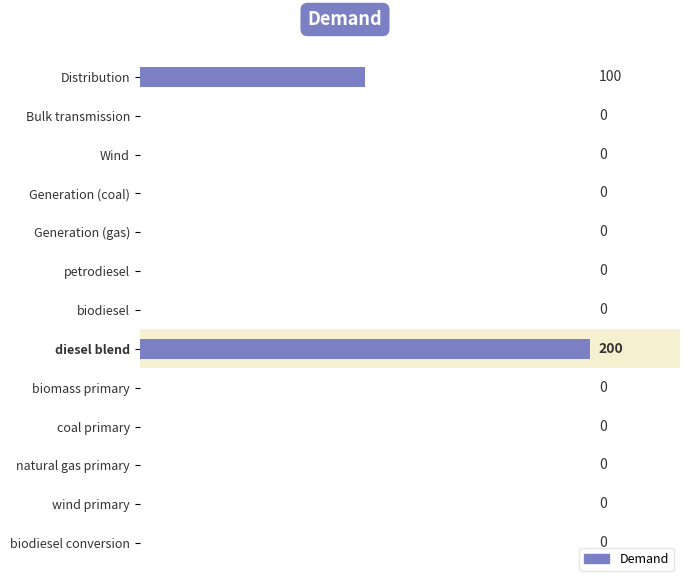

What is the sum of the values at Bulk transmission and diesel blend?

200